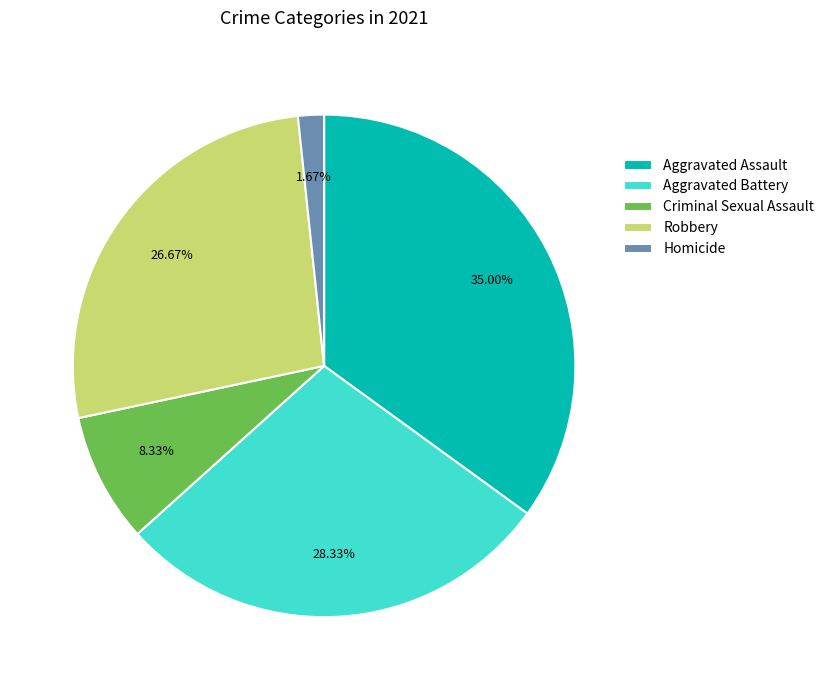

How many slices are in this pie chart?

5